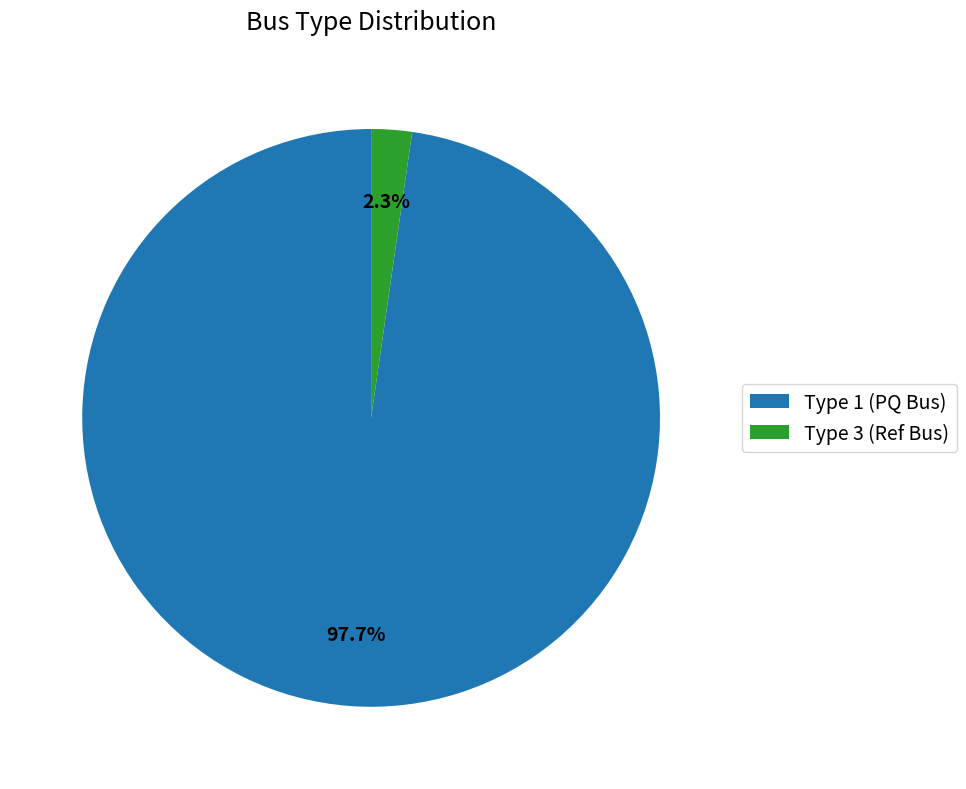

Rank the categories by value from lowest to highest.

Type 3 (Ref Bus), Type 1 (PQ Bus)